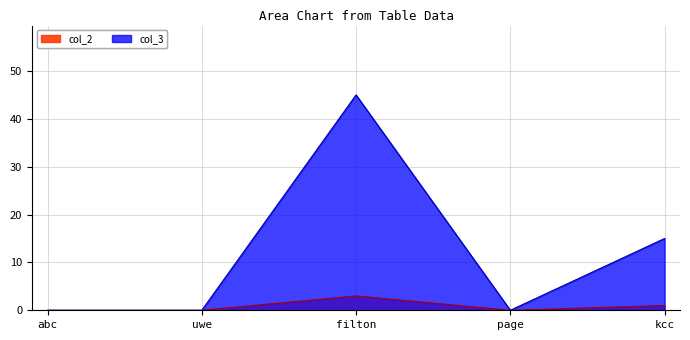

How many interior local peaks does the col_2 series have?

1